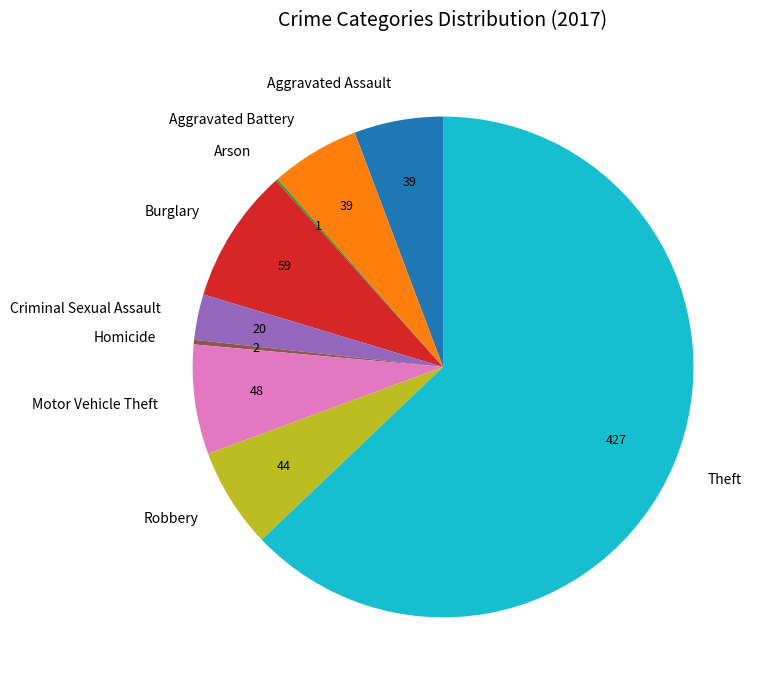

Which has a higher value, Burglary or Aggravated Battery?

Burglary